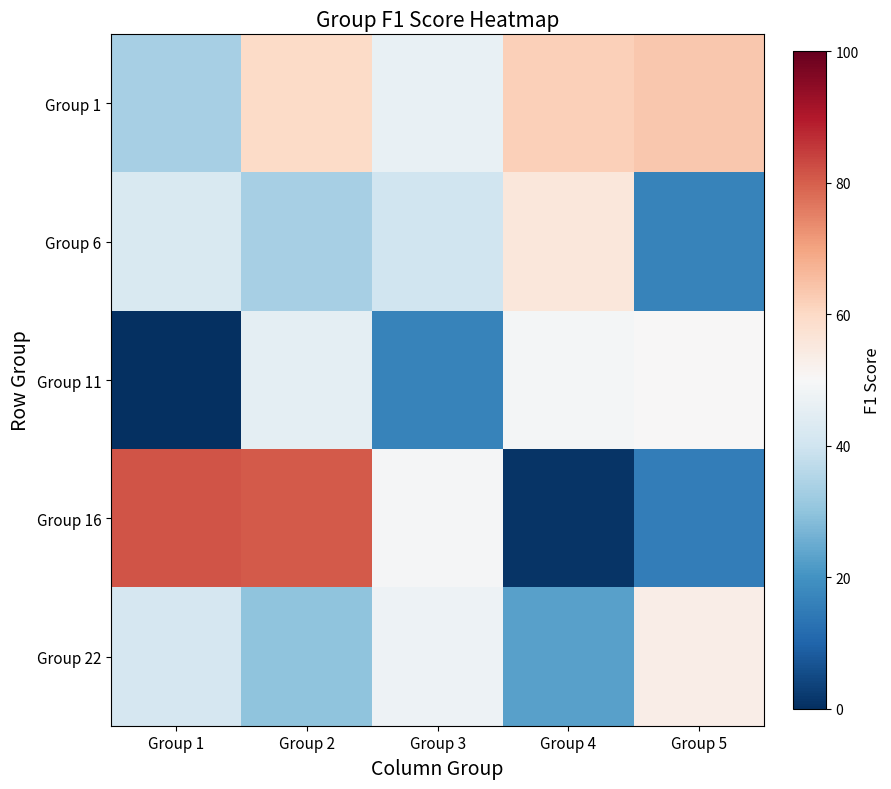

List the series in order of their peak value, lowest first.

Group 11, Group 22, Group 6, Group 1, Group 16